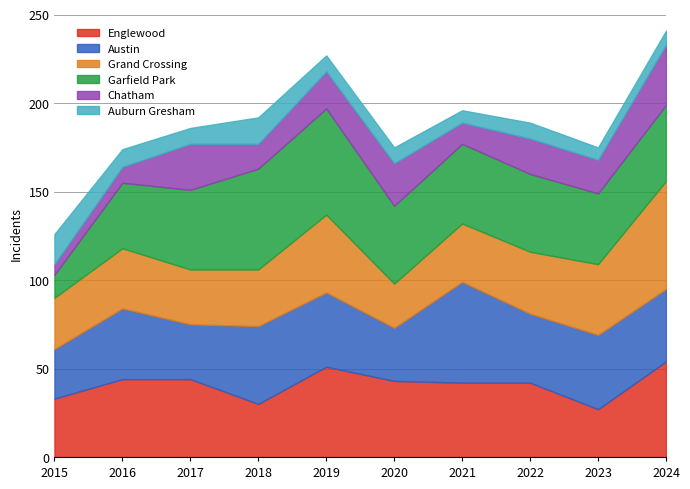

Which series has the largest total across all categories?

Garfield Park